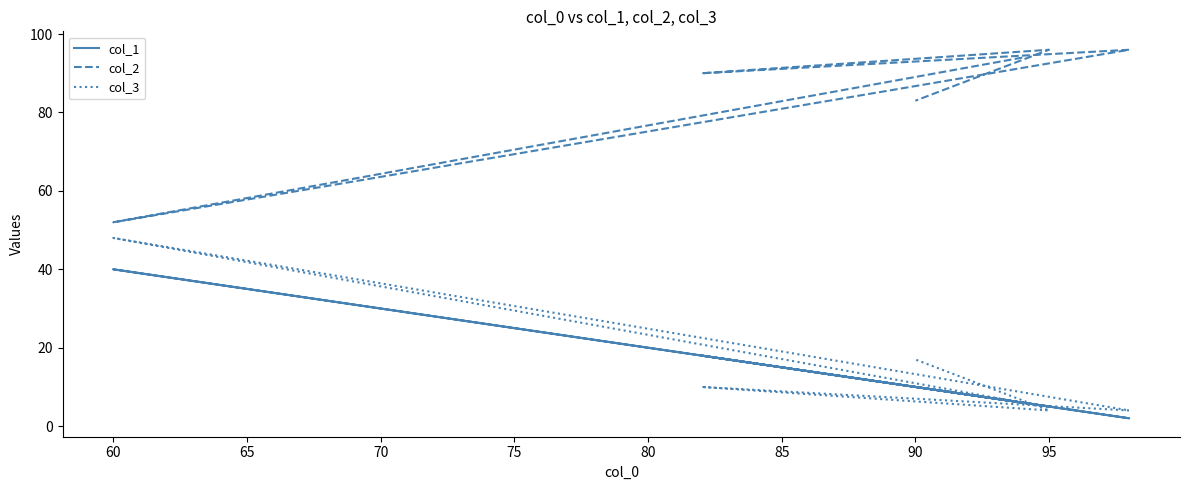

How many distinct data groups are displayed?

3